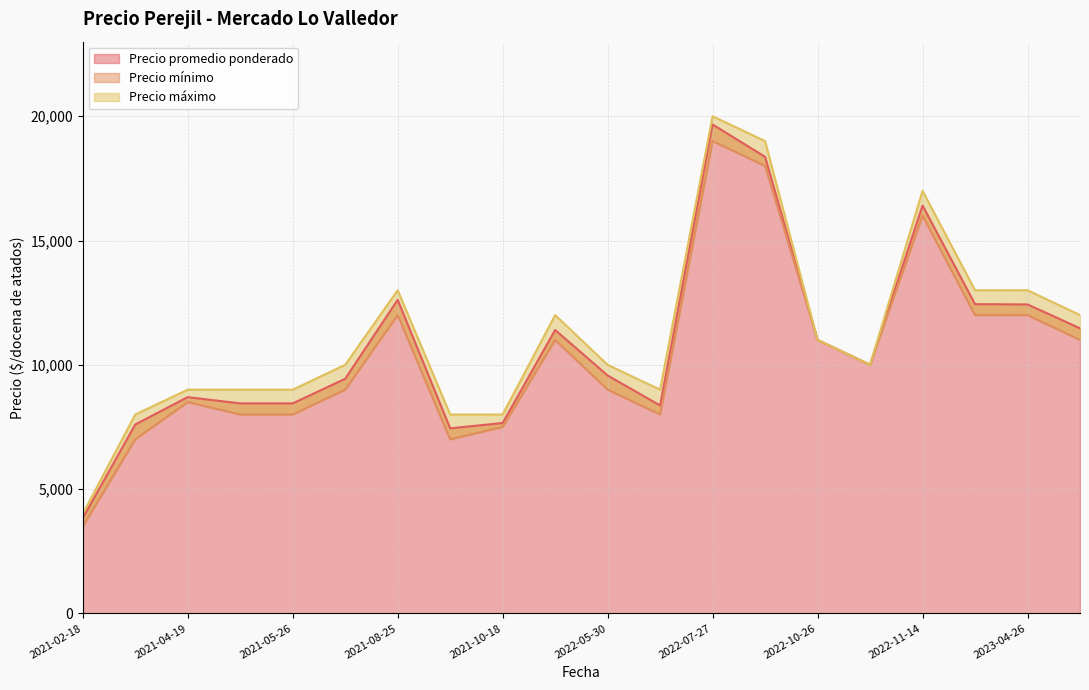

How many series are shown in this chart?

3